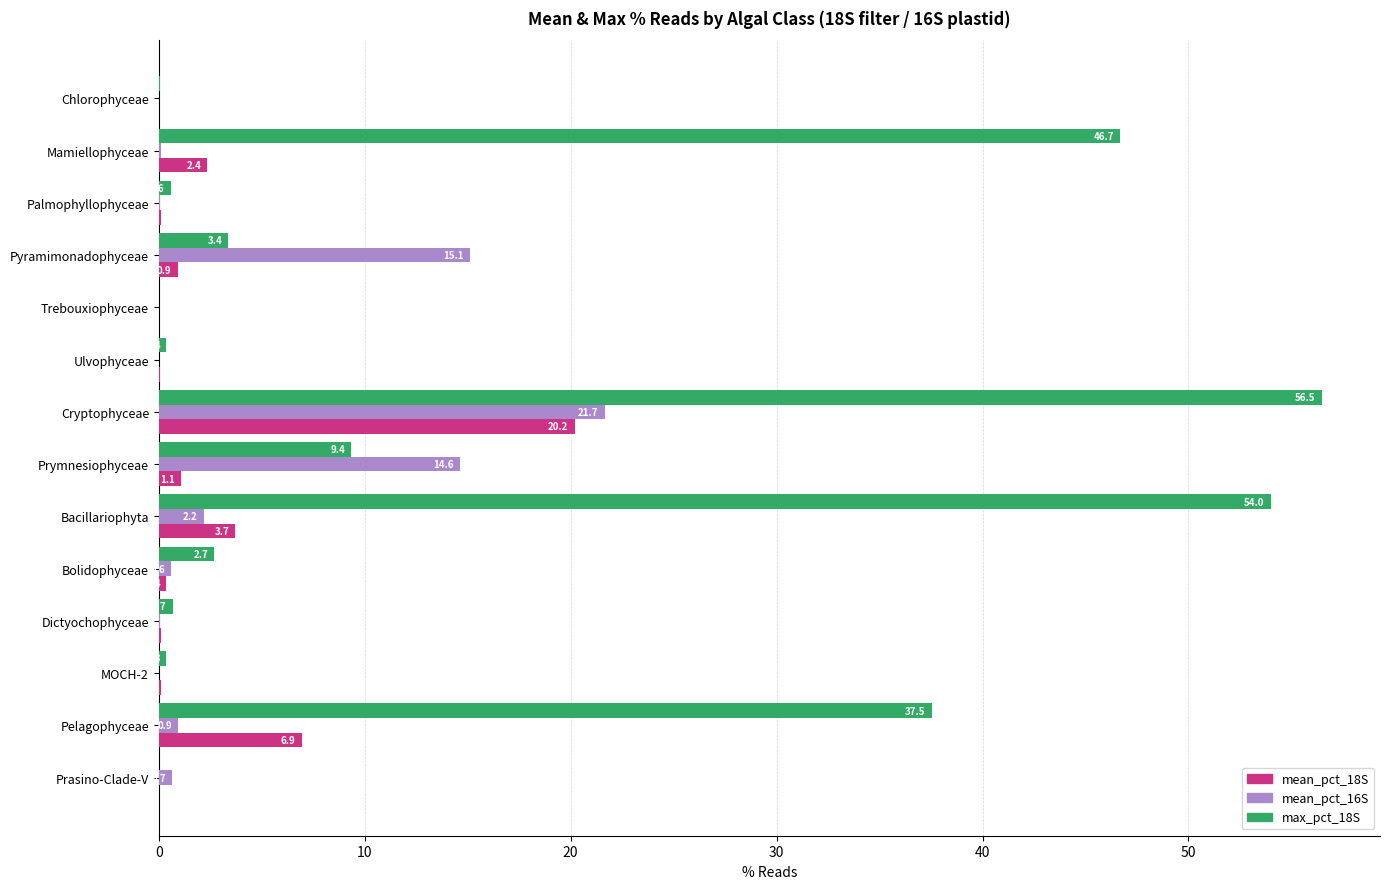

The value of max_pct_18S at Ulvophyceae is 0.4. True or false?

True